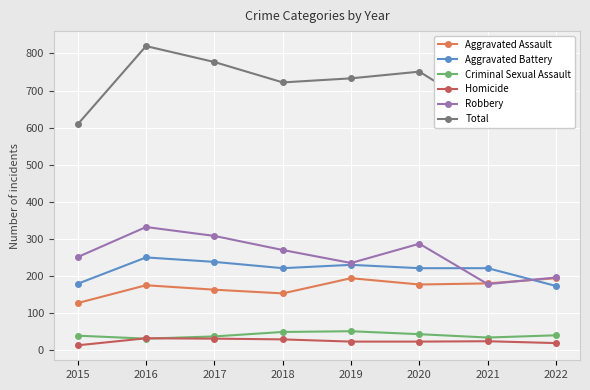

What is the value of the Robbery point at the 2nd from the left?

332